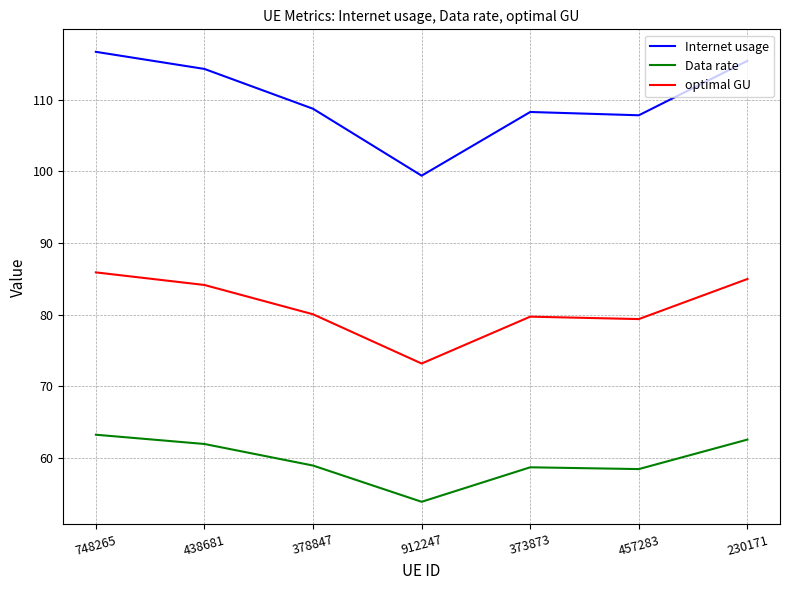

What is the average value of the Internet usage series?

110.1